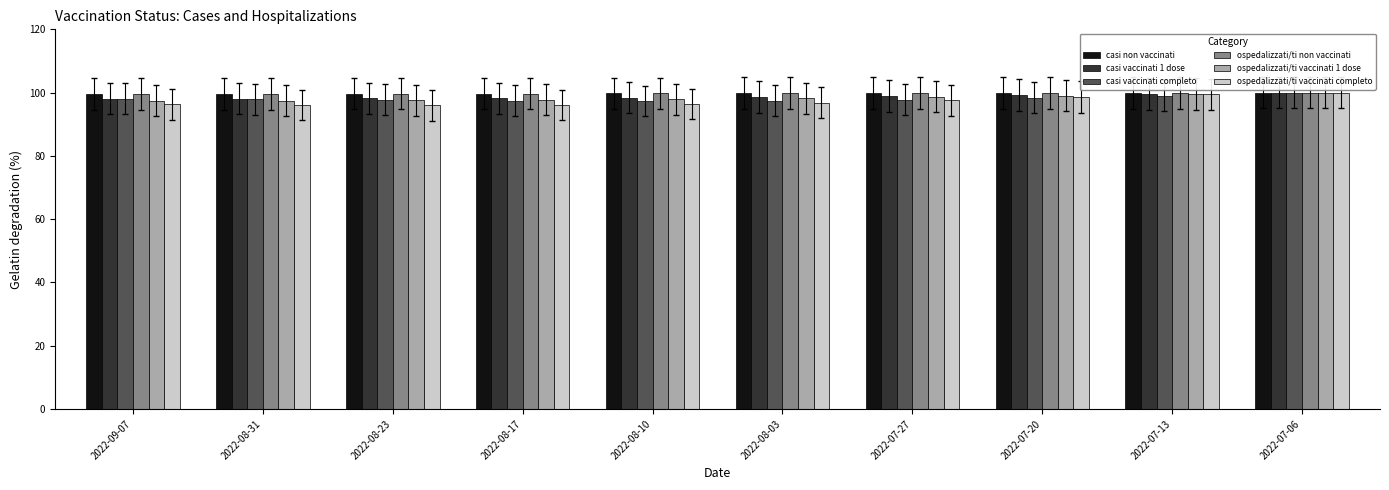

What is the average value of the casi non vaccinati series?

99.8